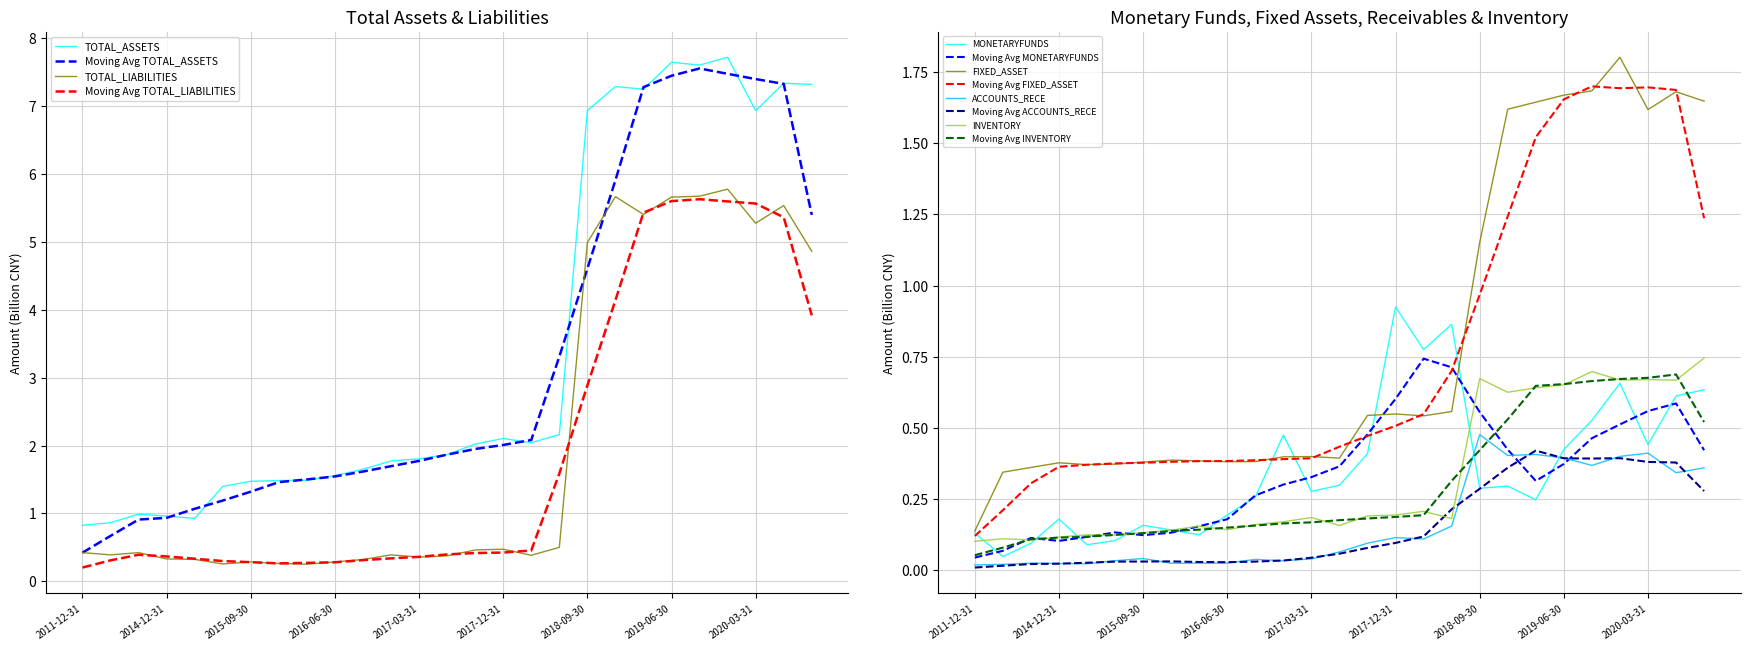

Count the number of categories in the chart.

27